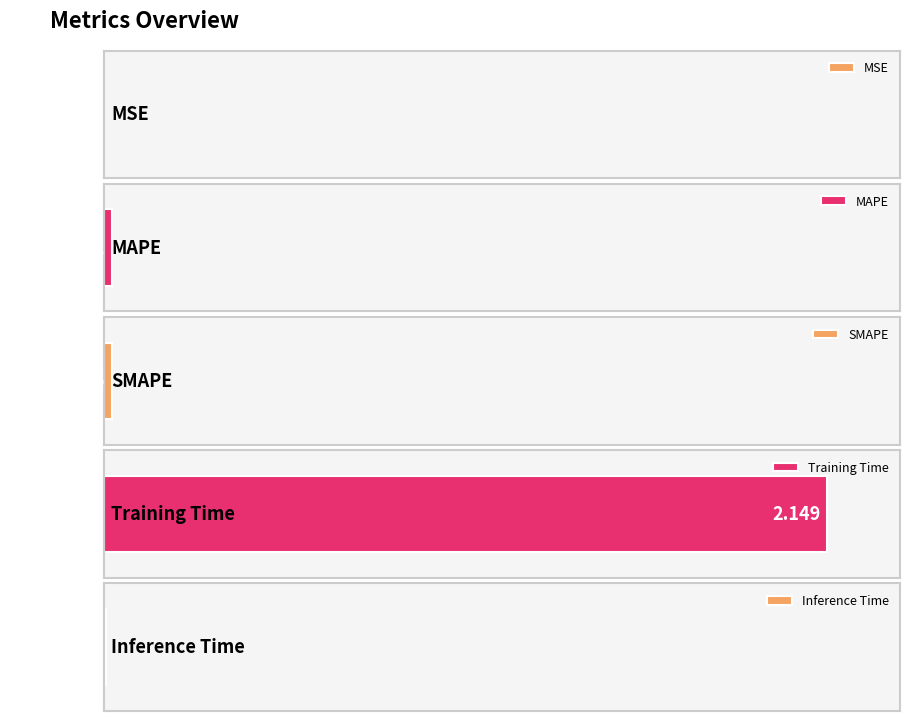

List the labels in order of value, largest first.

Training Time, MAPE, SMAPE, Inference Time, MSE